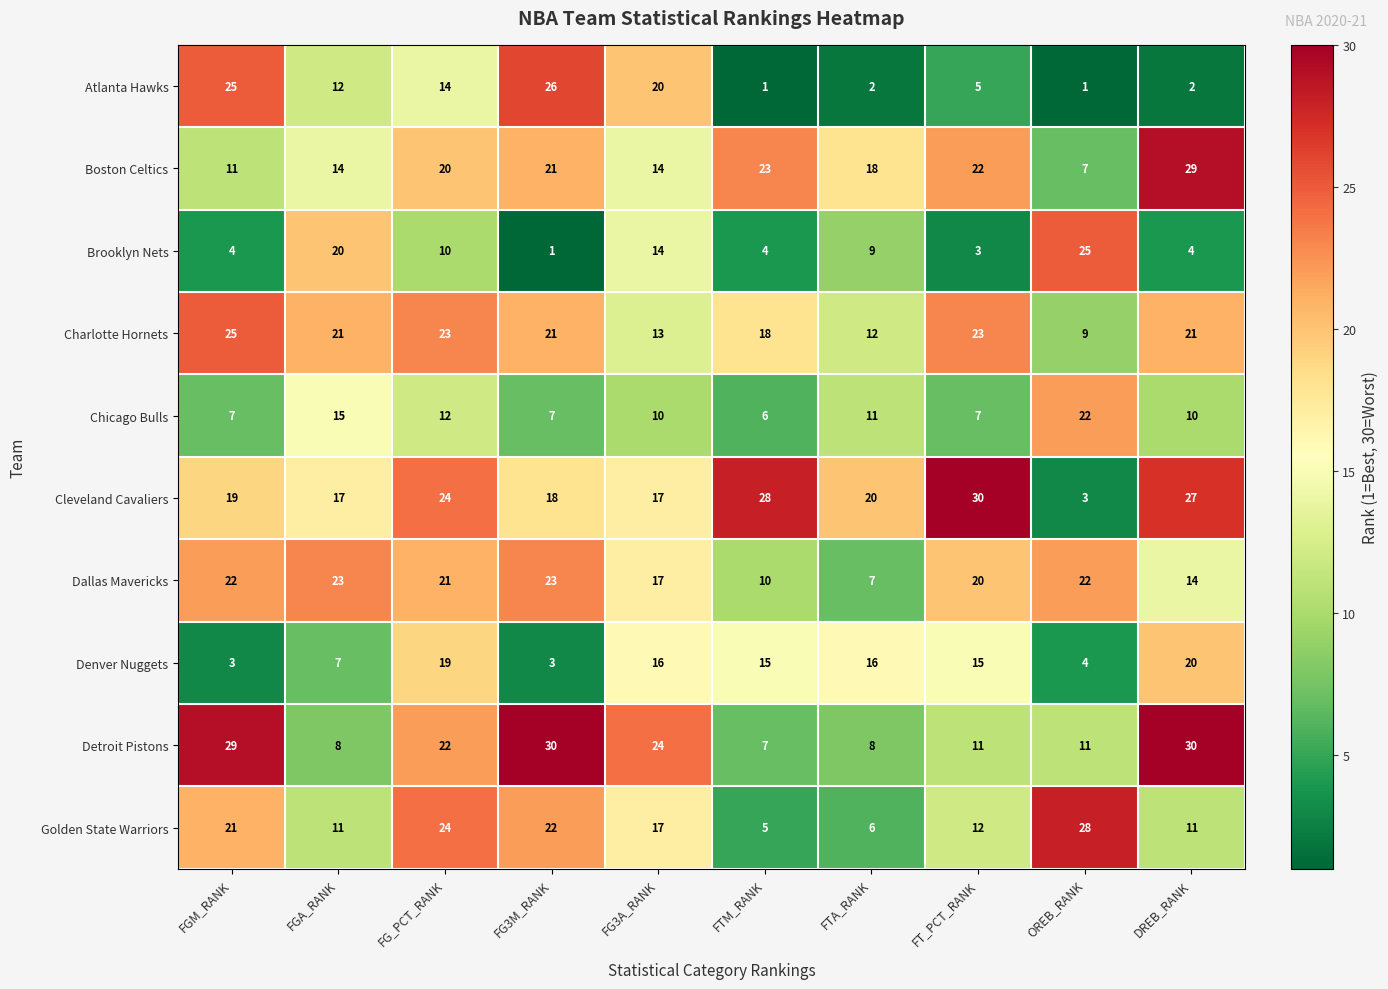

What is the difference between the highest and lowest values at FTM_RANK?

27